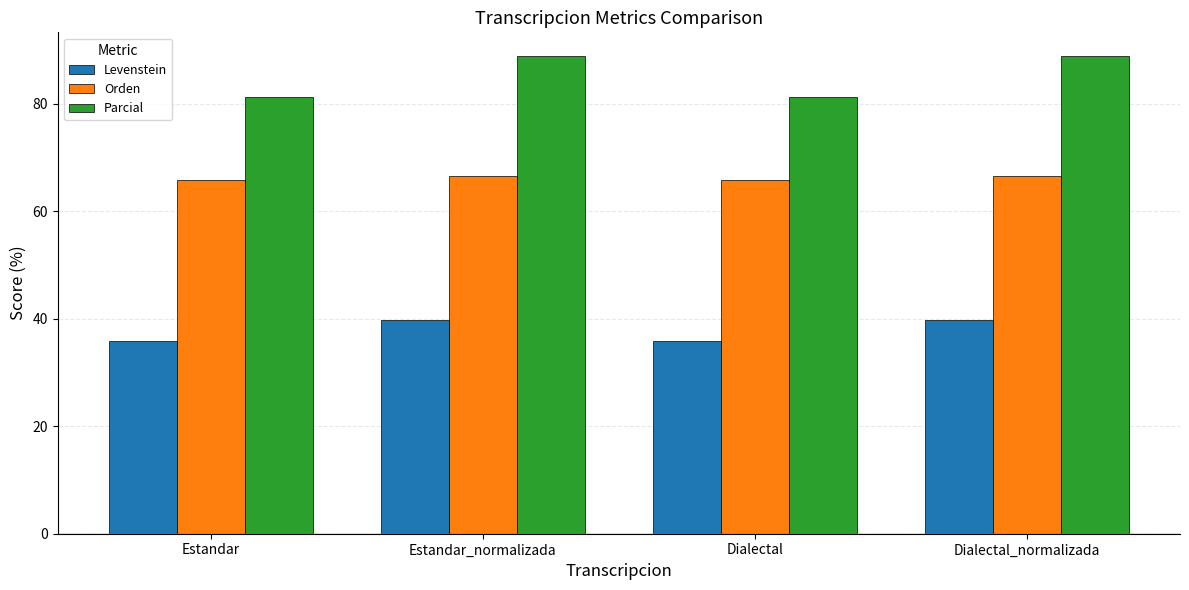

Which series has the largest total across all categories?

Parcial